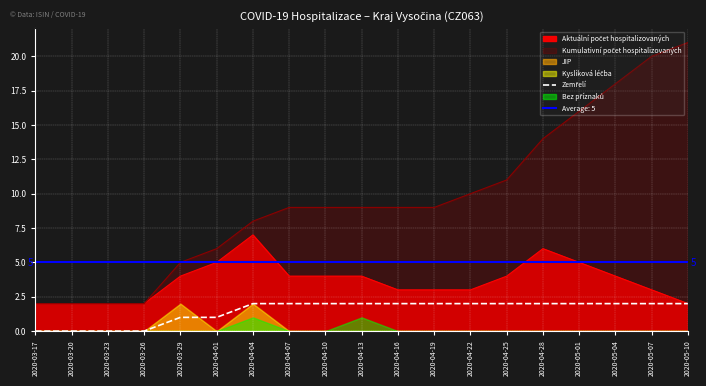

Reading left to right, what are all the values shown in this chart?

0	0	0	0	1	1	2	2	2	2	2	2	2	2	2	2	2	2	2